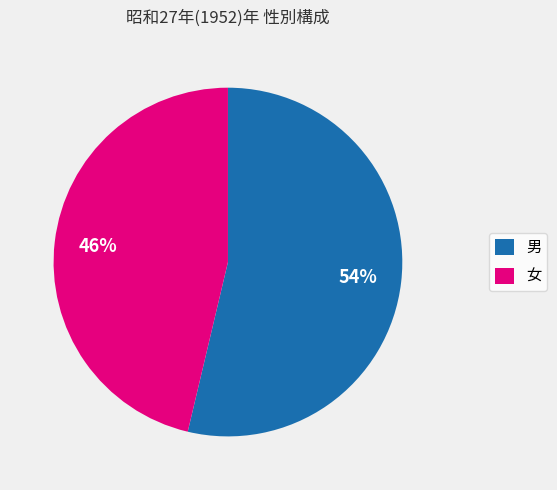

To the nearest percent, what is the combined percentage of 男 and 女?

100%